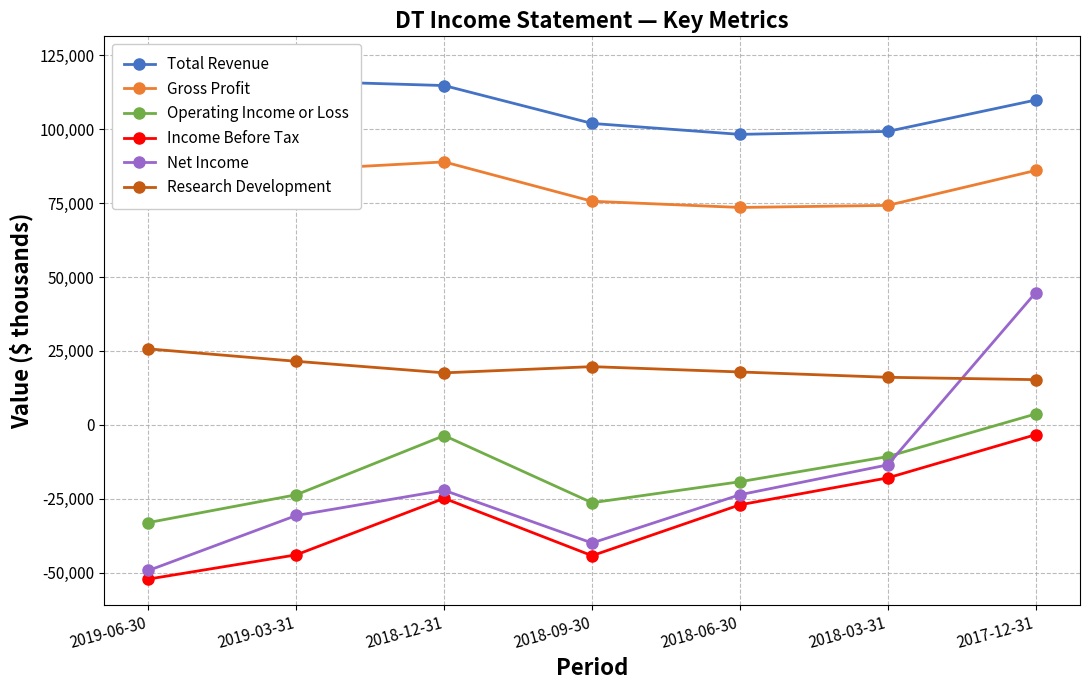

True or false: Net Income and Income Before Tax cross at least once.

False